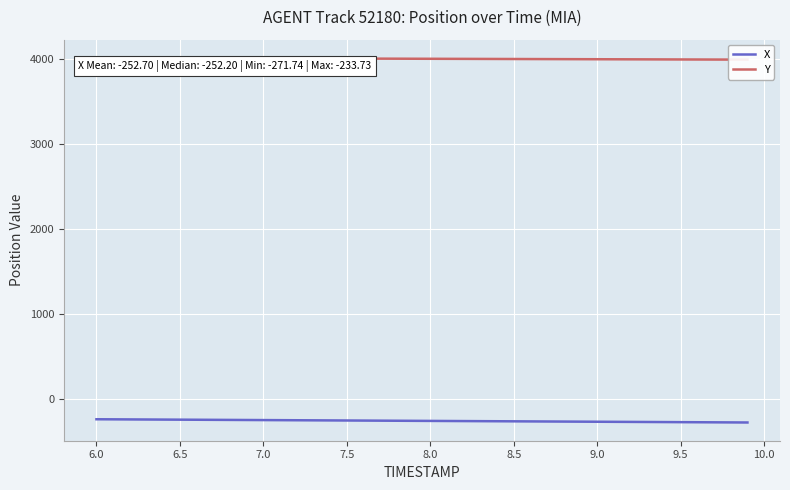

True or false: X and Y cross at least once.

False